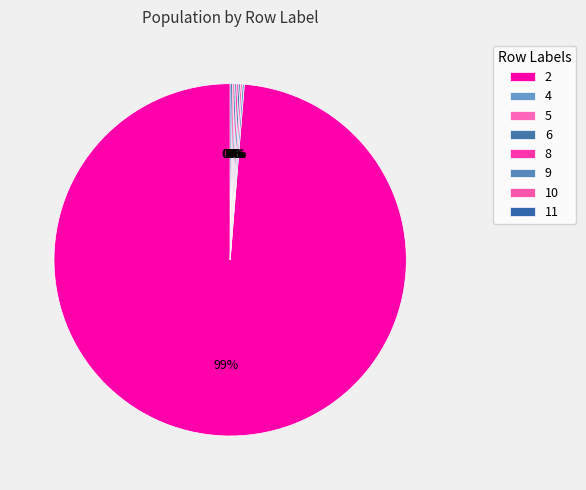

Which category has the biggest portion of the pie?

2